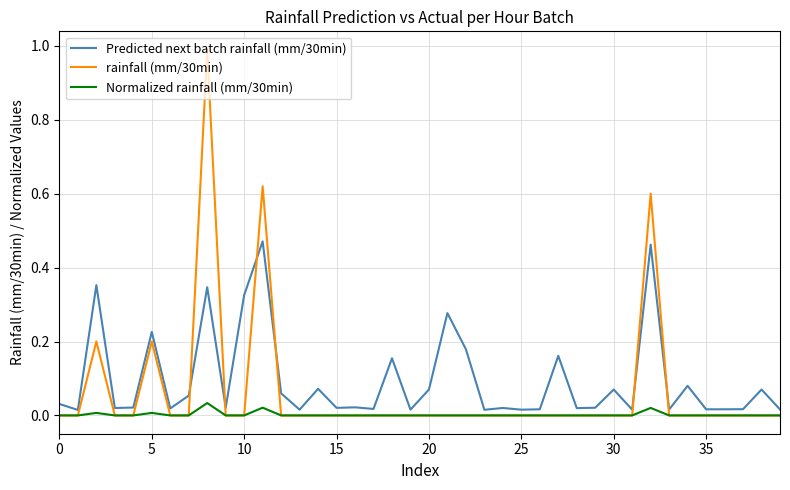

List the series in order of their overall mean, highest first.

Predicted next batch rainfall (mm/30min), rainfall (mm/30min), Normalized rainfall (mm/30min)